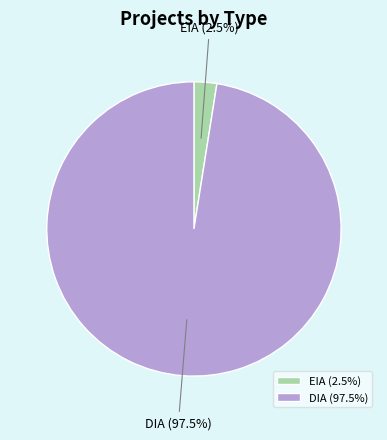

True or false: EIA accounts for 14% of the total.

False